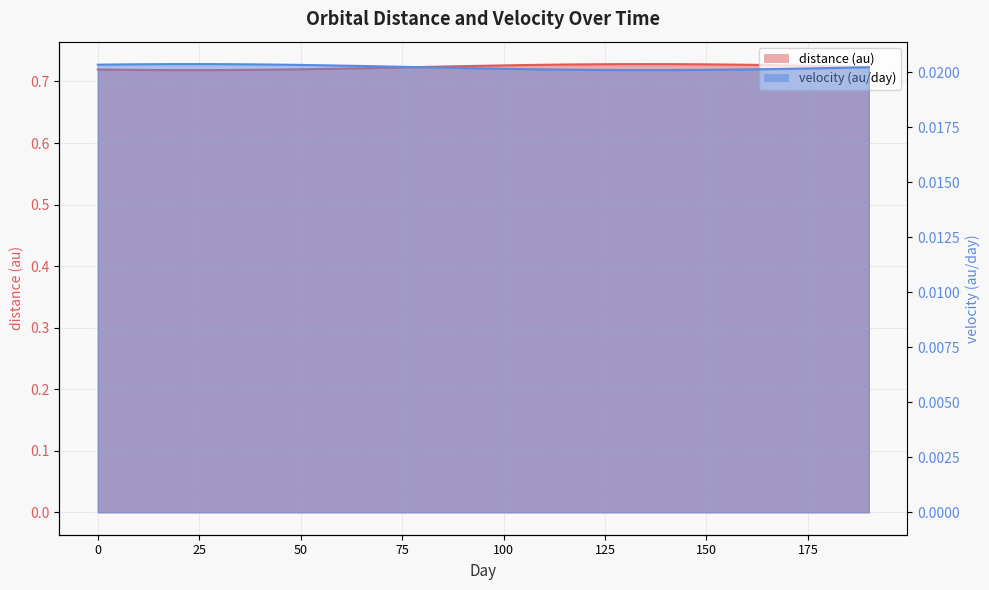

Does the chart display data point markers on the line(s)?

No